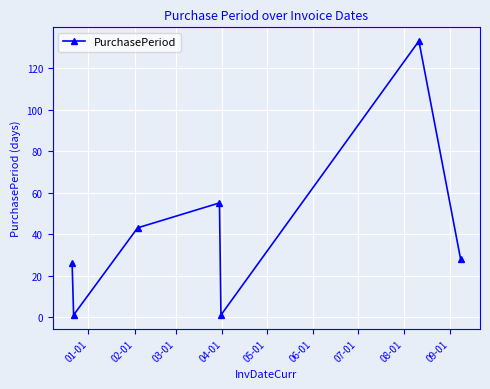

What is the value of the 7th point from the left?

28